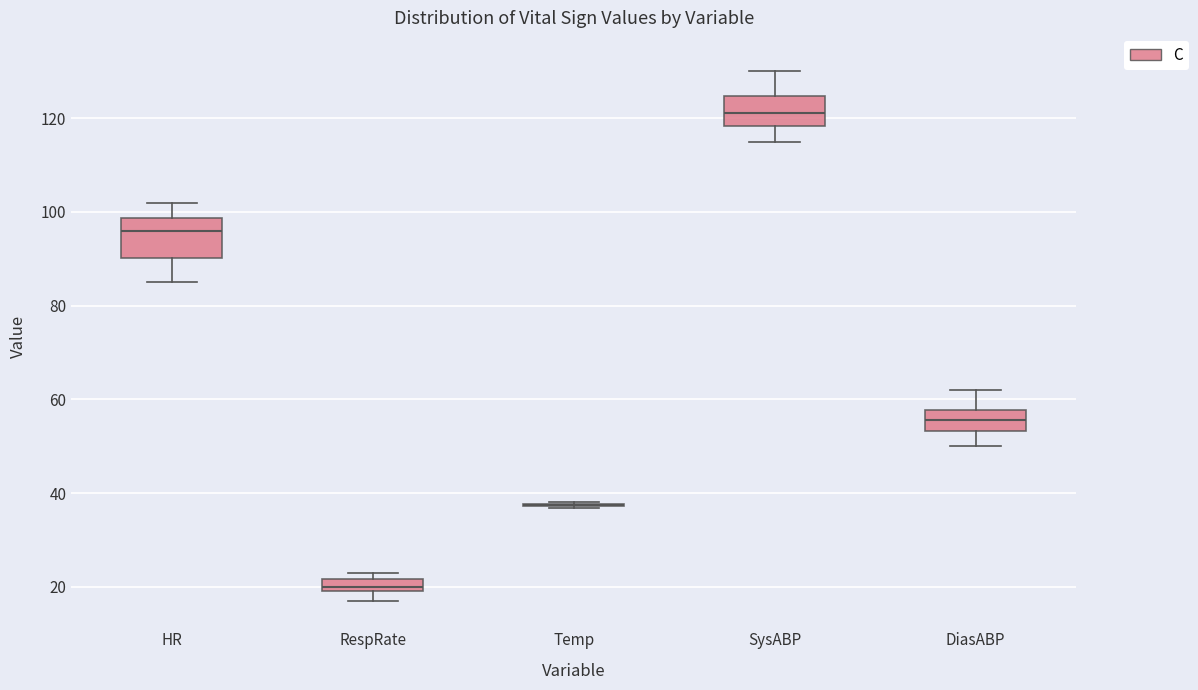

Which box is the tallest, from its lower edge to its upper edge?

HR